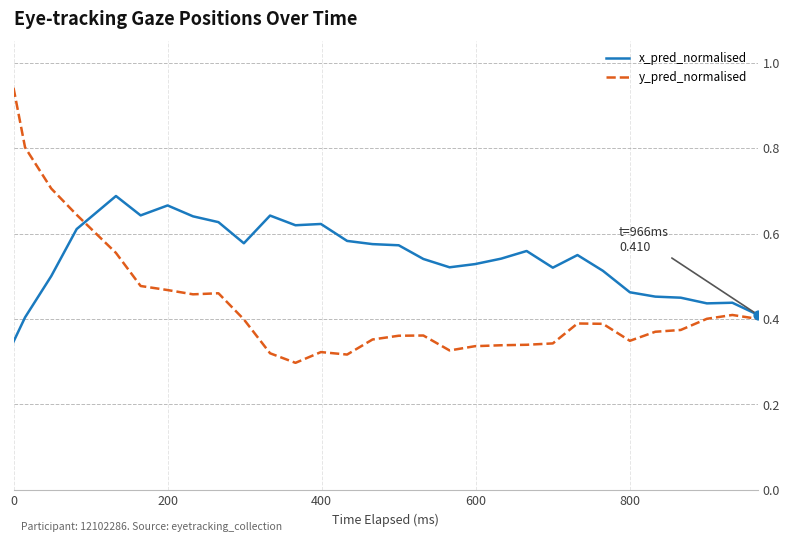

Which series has the largest total across all categories?

x_pred_normalised